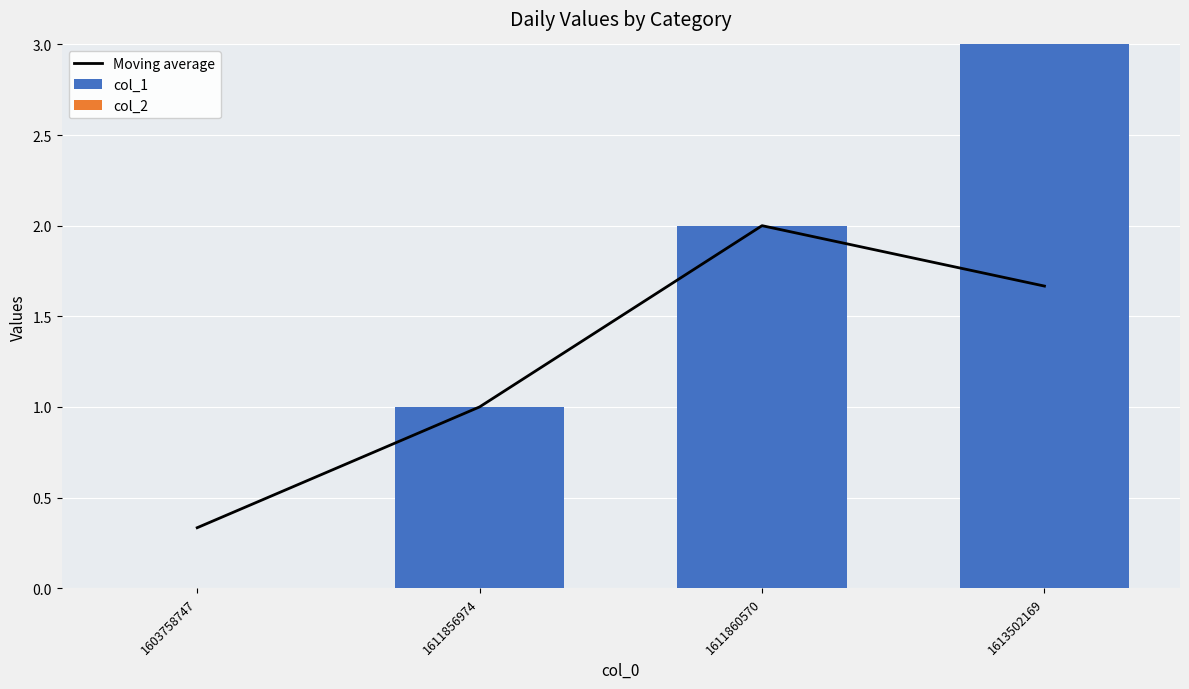

Which label corresponds to the largest value in the chart?

1613502169